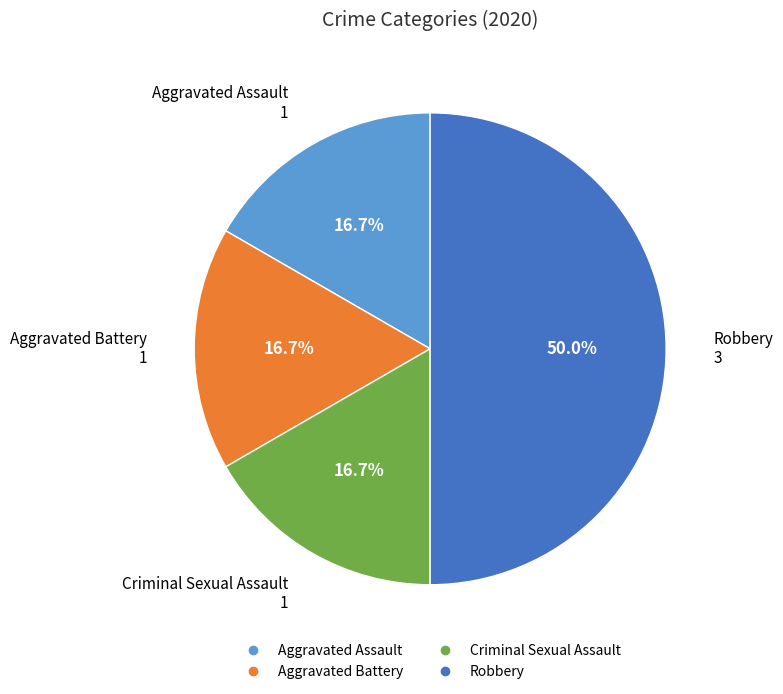

How many slices are in this pie chart?

4